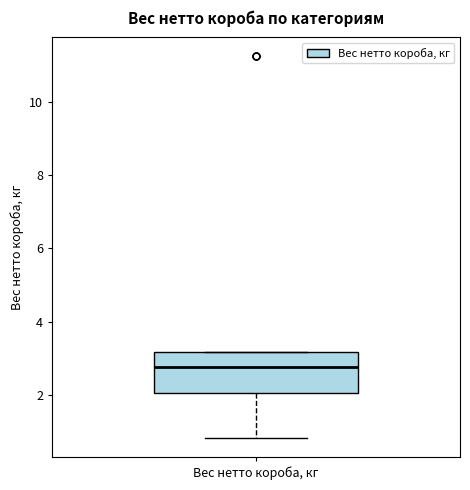

Read this box plot against the y-axis: the position of the median line, the range covered by the box, and the ends of both whiskers. The values are not printed on the chart, so give them approximately, as read against the axis.

median 2.8, box 2.0 to 3.2, whiskers 0.8 to 3.2